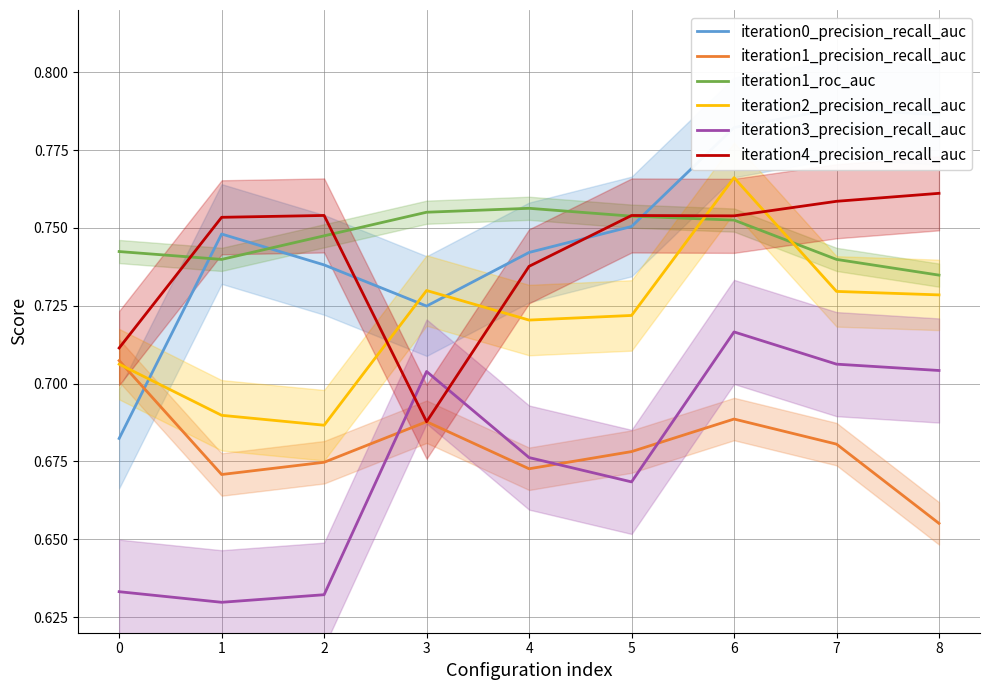

The iteration2_precision_recall_auc series shows 1.2 at 4. True or false?

False